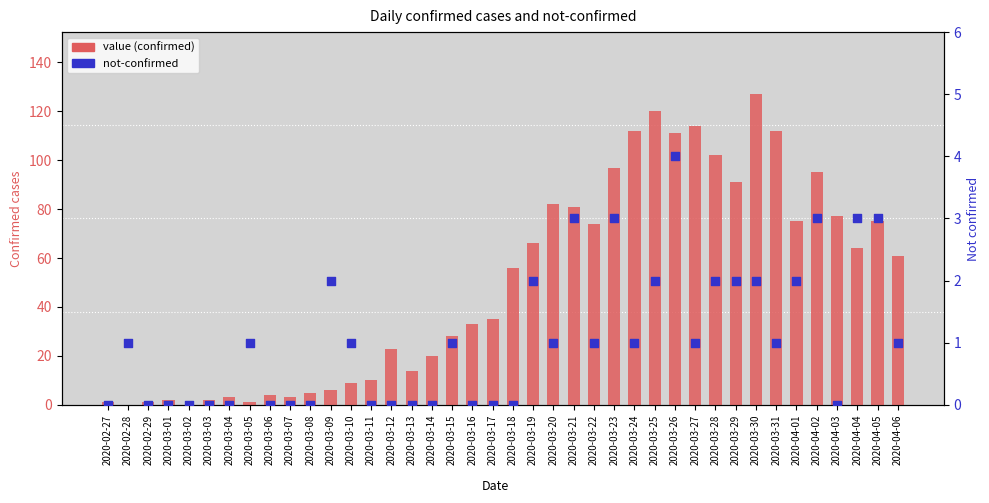

What is the total value across all series at 2020-03-07?

3